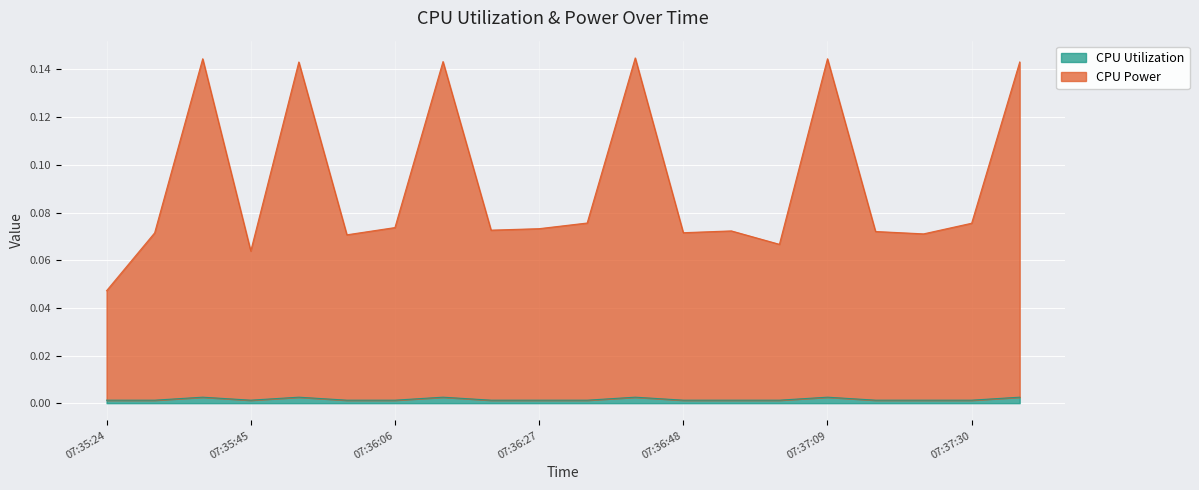

True or false: CPU Utilization and CPU Power intersect in this chart.

False